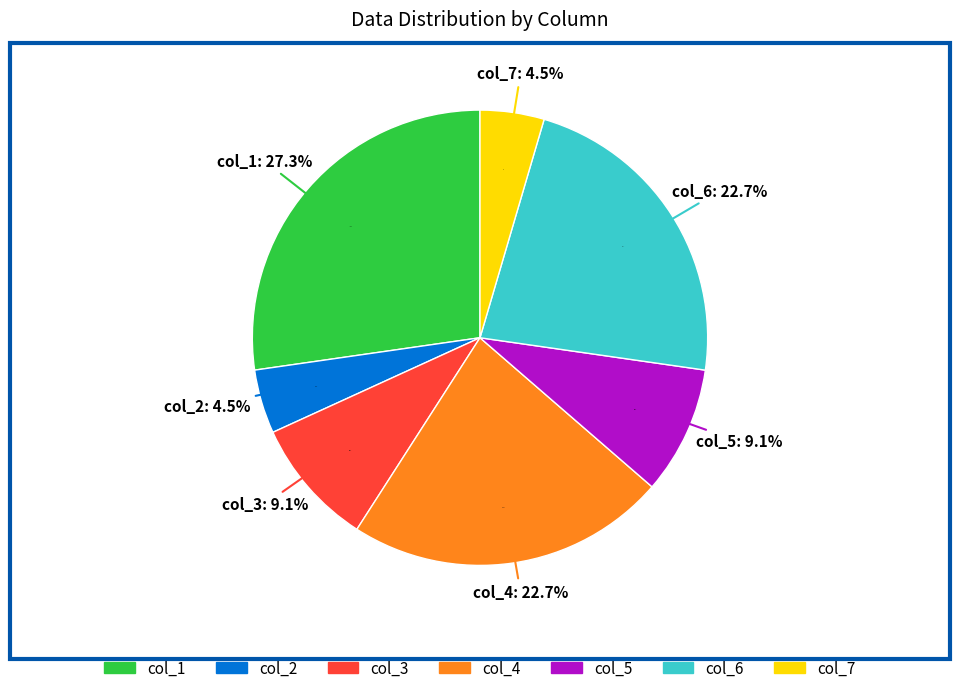

What percentage is NOT represented by col_4?

77.3%